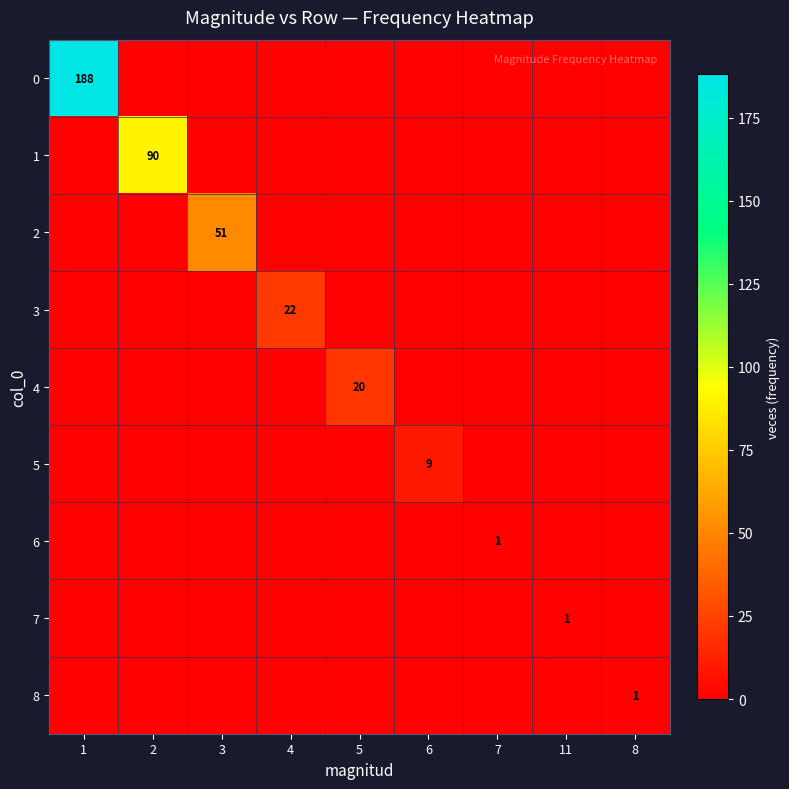

Is the value of 3 at 1 greater than the value of 8 at 1?

No